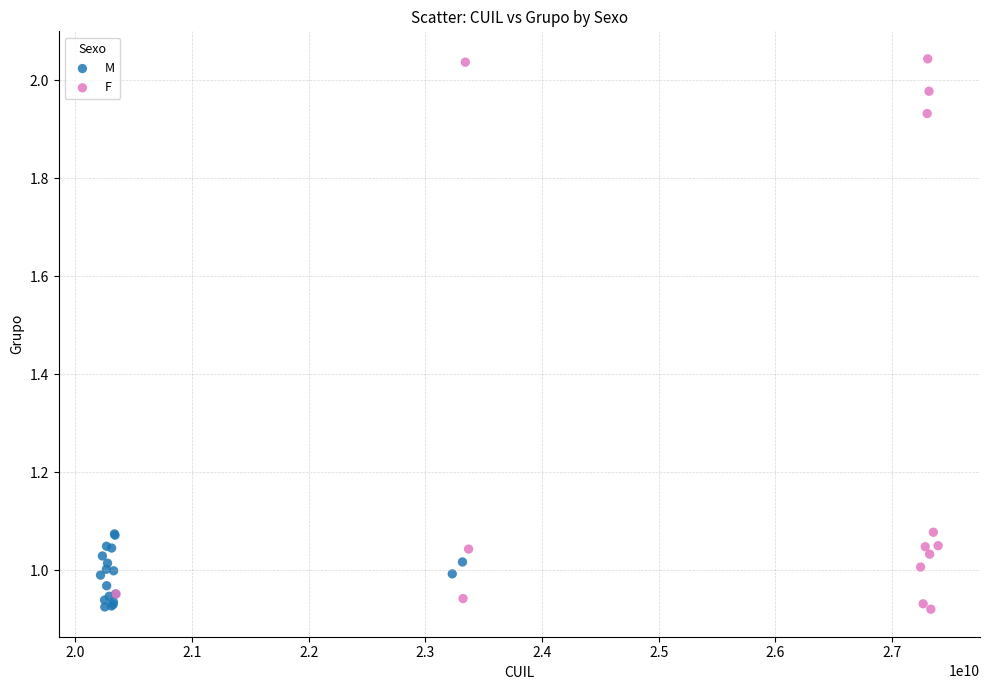

Which series reaches the maximum Y coordinate?

F